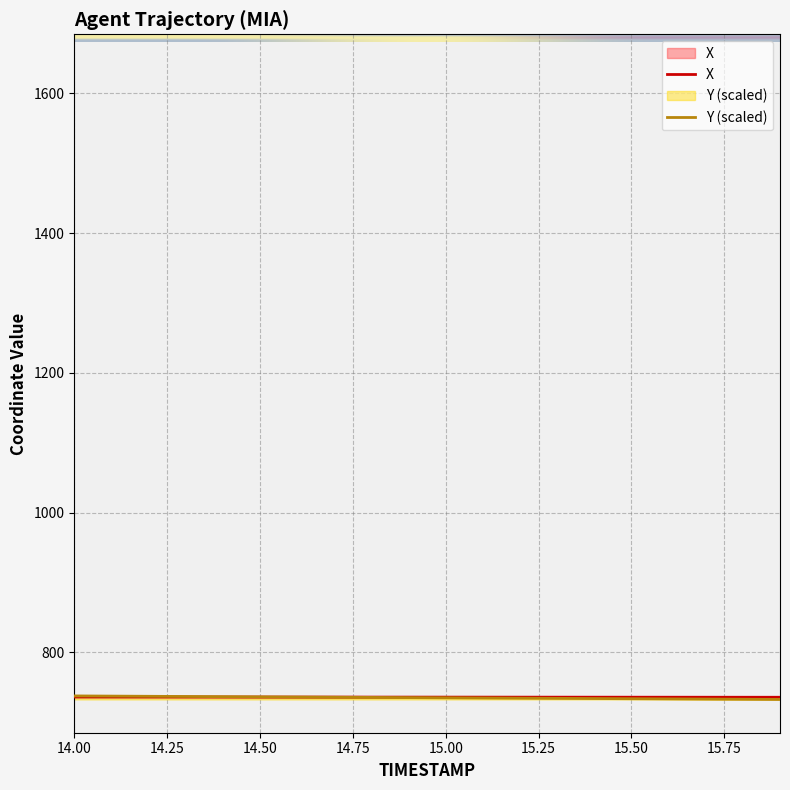

Which series changed the most between 15.0 and 15.6?

Y